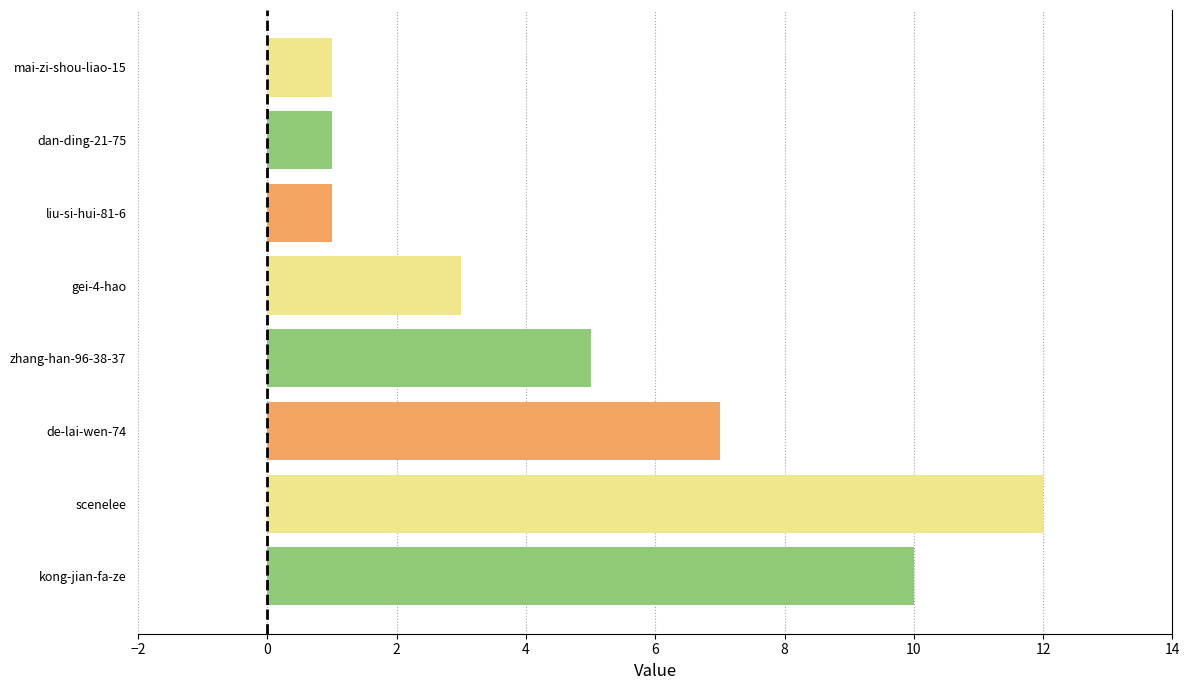

What is the maximum value shown in the chart?

12